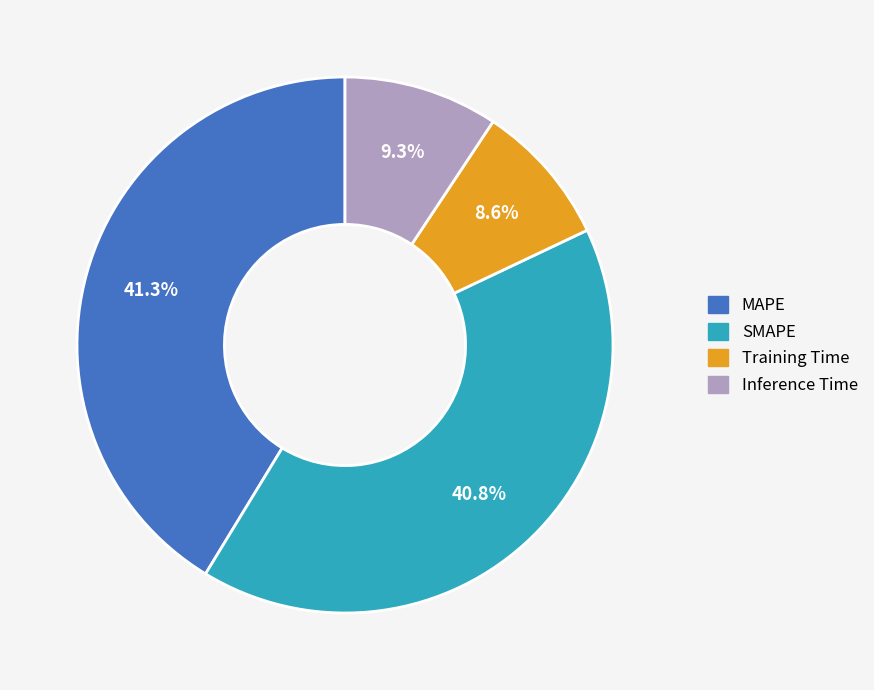

Combined, do MAPE and Inference Time account for over 50%?

Yes